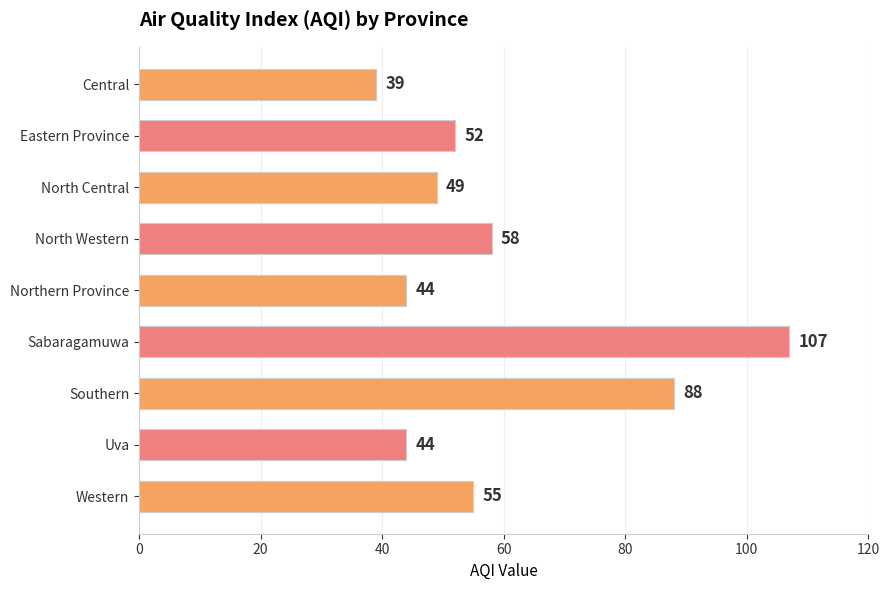

What is the ratio of the value at Southern to the value at Western?

1.6